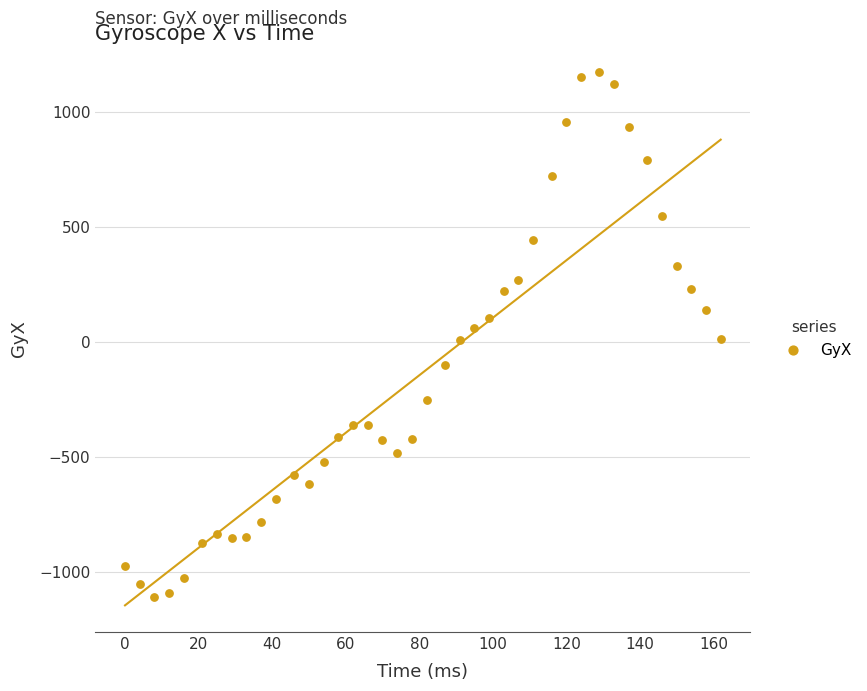

What is the range of X values (max minus min)?

162